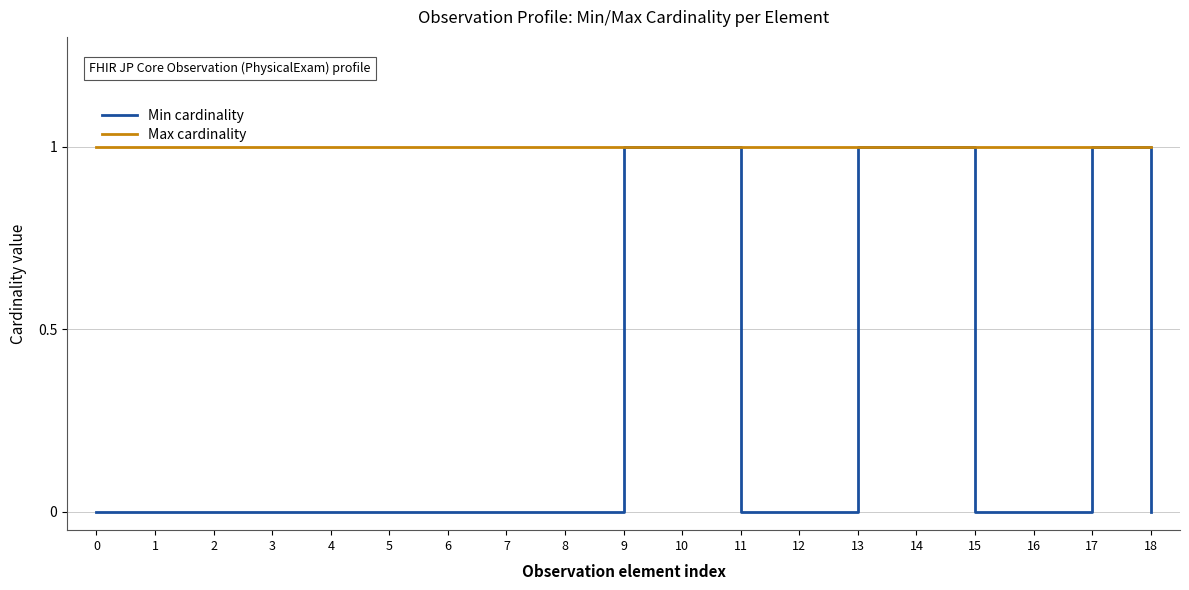

At how many categories does at least one series exceed 0?

19